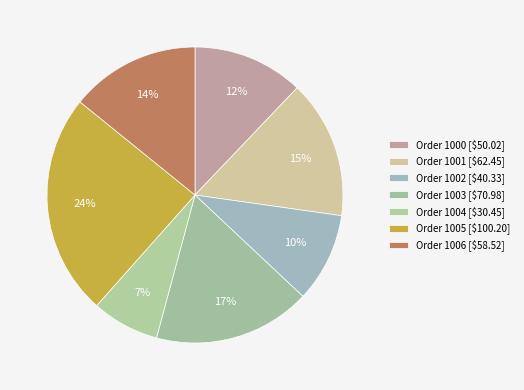

How many segments does this pie chart have?

7